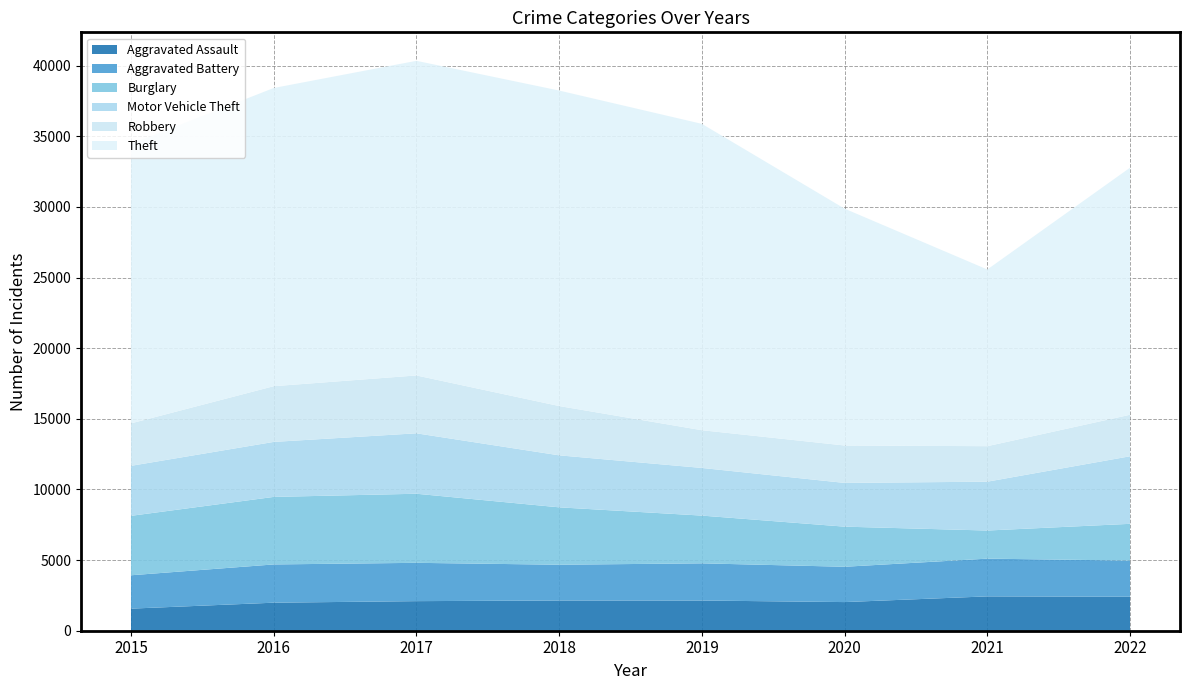

Reading right to left, extract all data points from this chart.

Aggravated Assault: 2407	2432	2028	2138	2140	2095	1985	1564
Aggravated Battery: 2560	2671	2500	2633	2532	2712	2708	2362
Burglary: 2601	1991	2840	3380	4064	4891	4781	4208
Motor Vehicle Theft: 4784	3458	3097	3374	3682	4279	3894	3540
Robbery: 2938	2513	2649	2671	3489	4096	3944	3005
Theft: 17493	12510	16768	21690	22337	22276	21113	19779